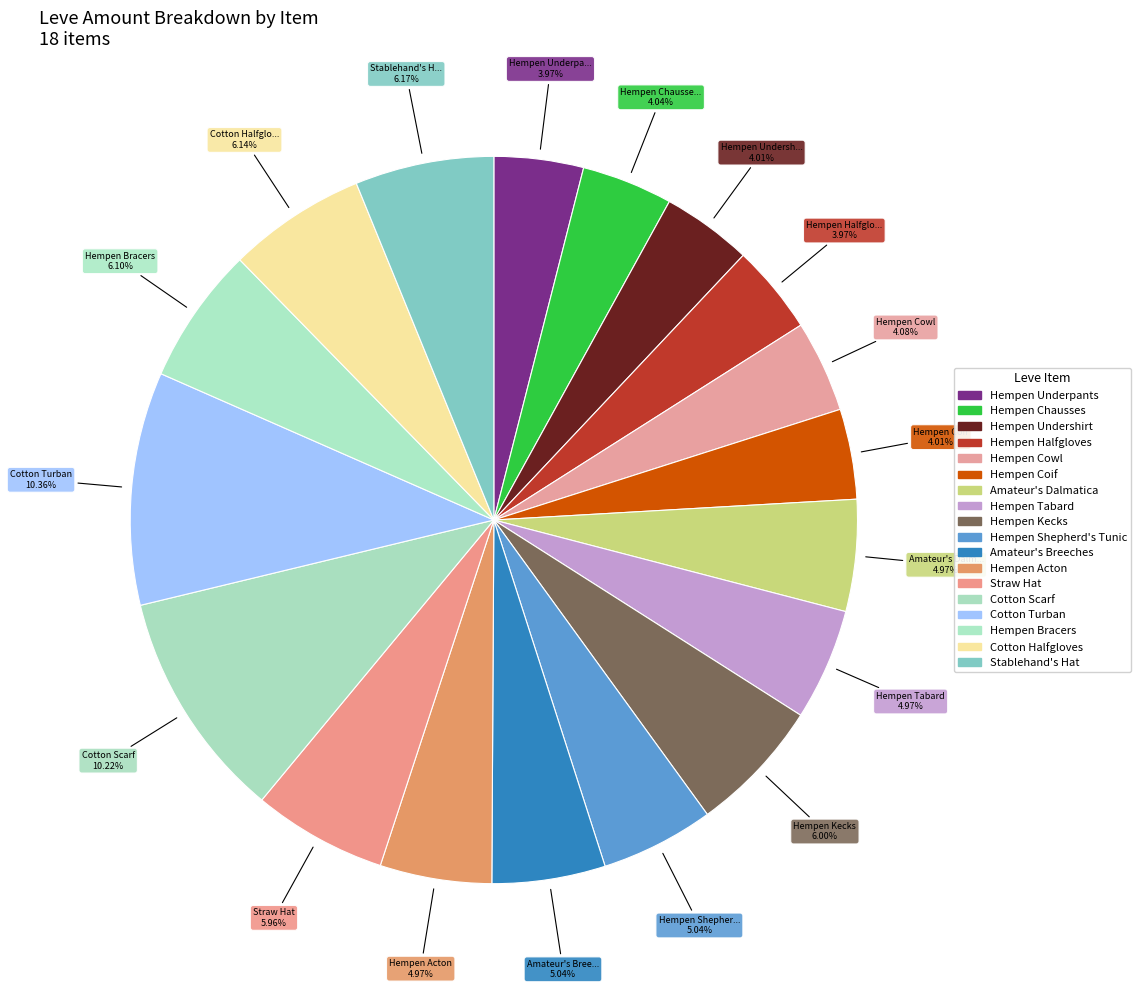

Count the number of slices in the pie.

18